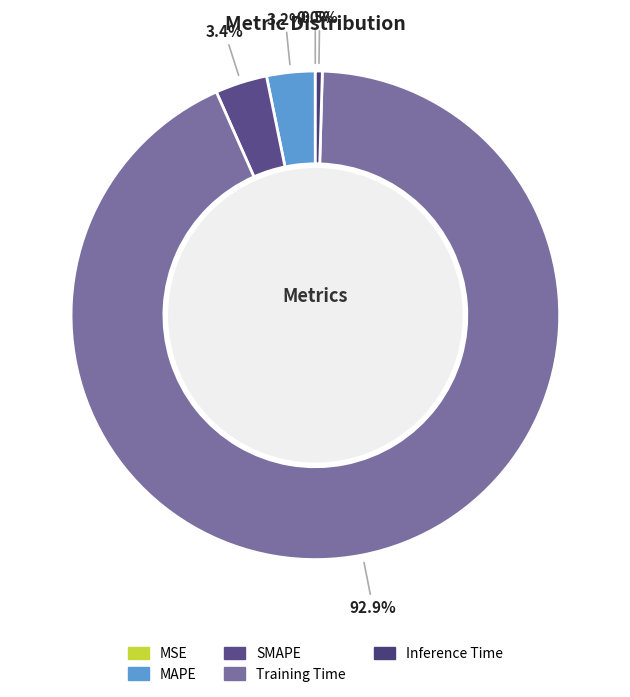

Is it true that Inference Time is 1% of the pie?

False